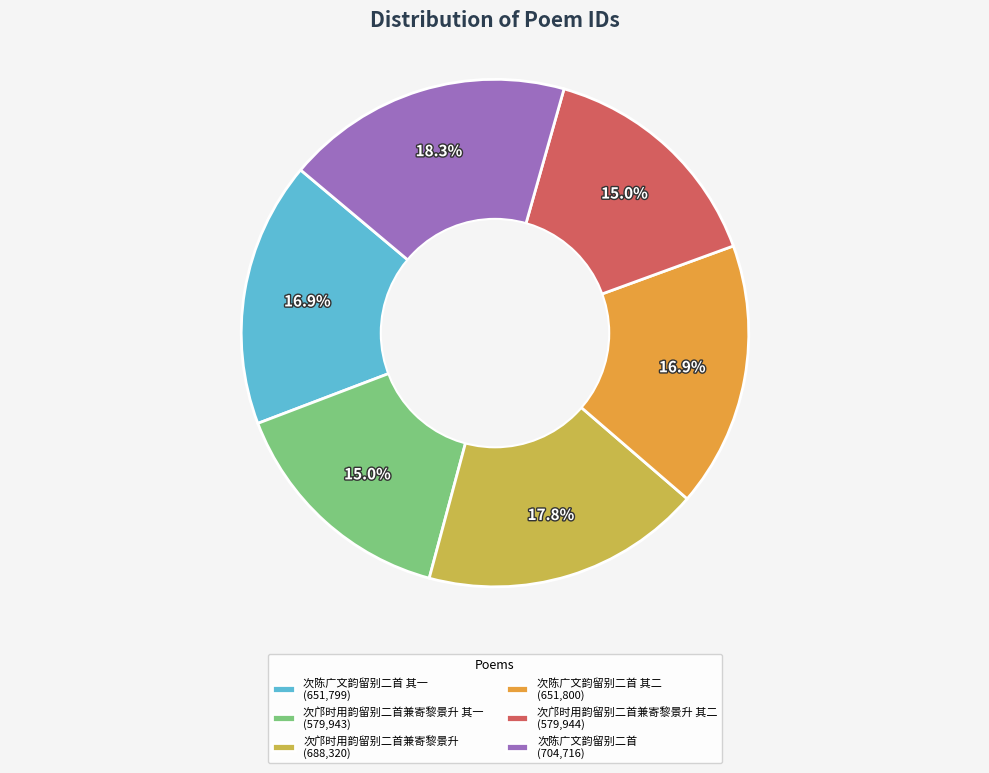

How much of the chart is everything except 次陈广文韵留别二首 其一 (651,799)?

83.1%